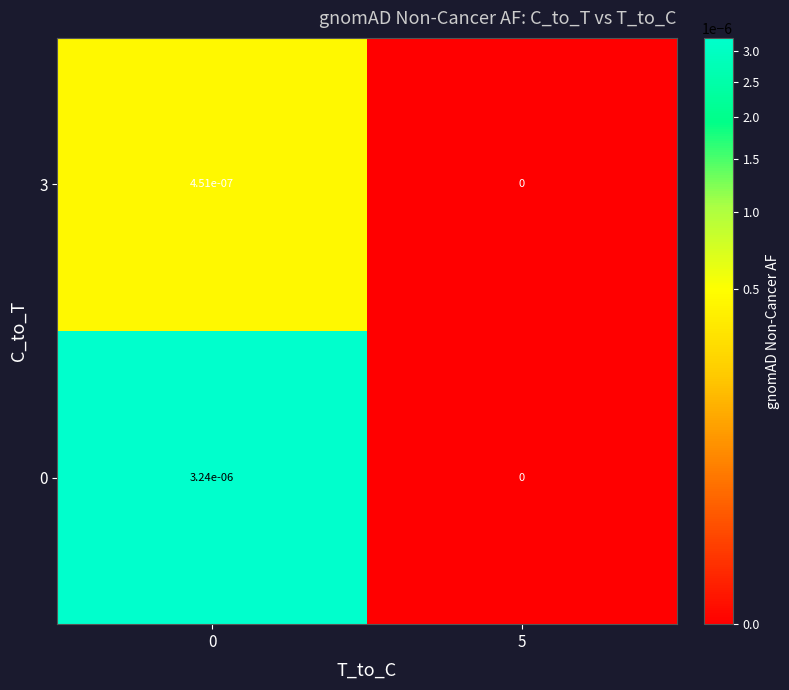

Count the number of data series in this chart.

2